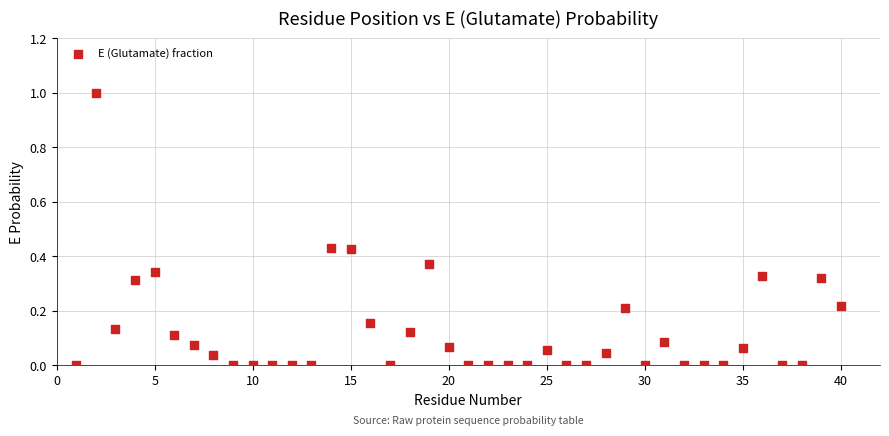

What is the range of Y values (max minus min)?

1.0